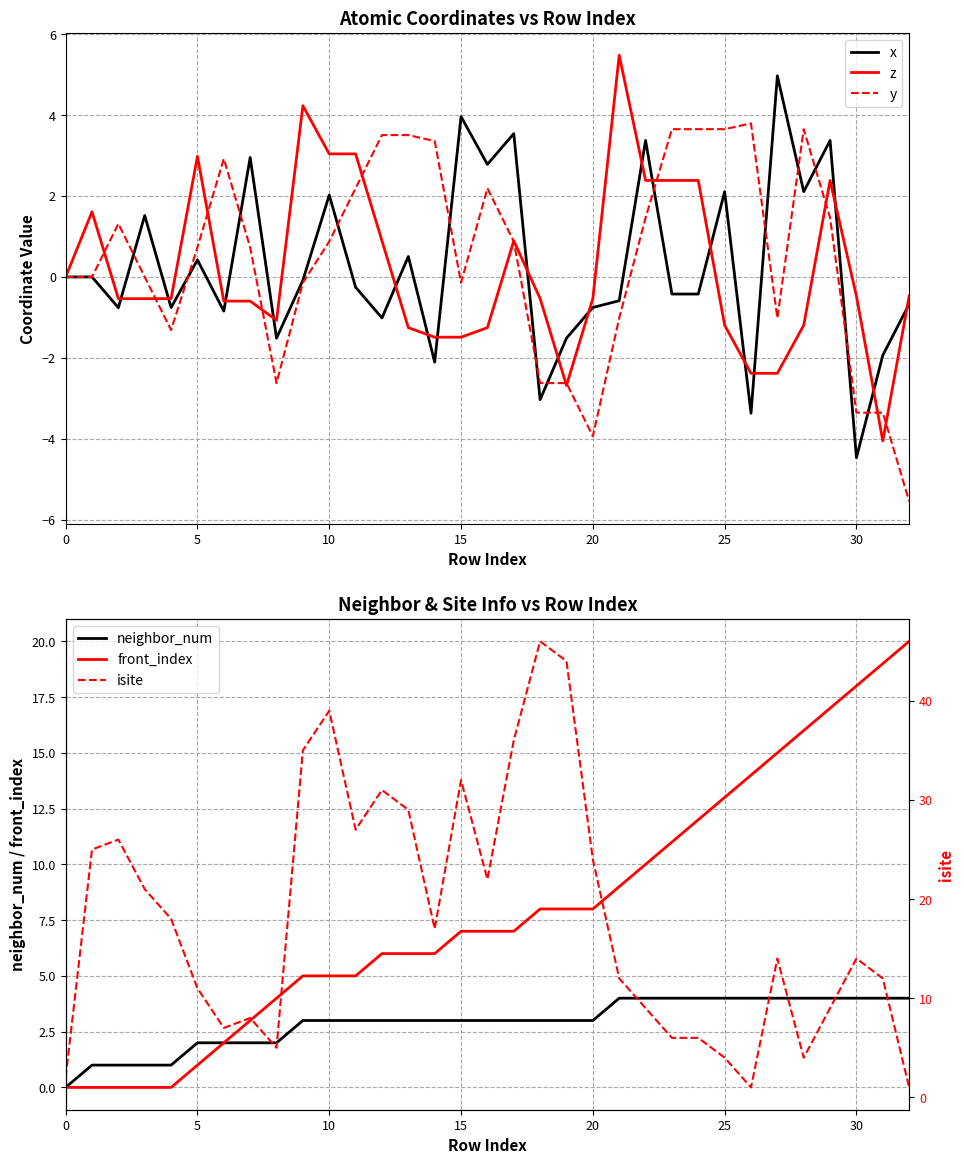

The z series shows 0.3 at 12. True or false?

False